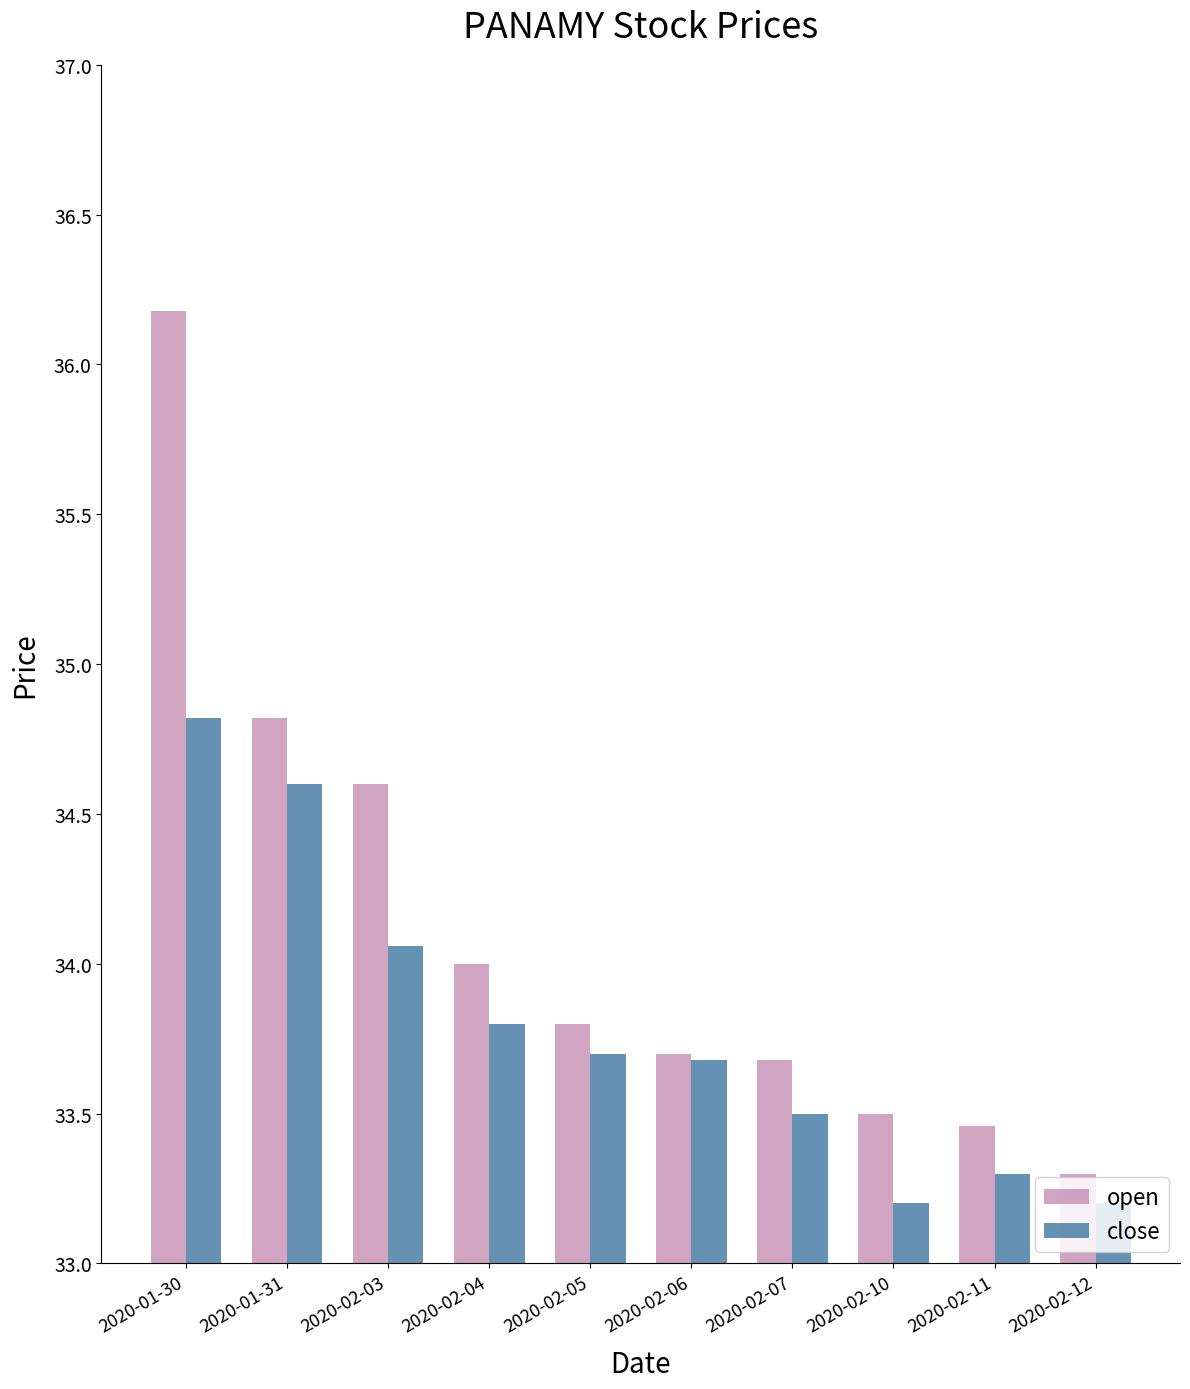

Which series has the largest total across all categories?

open